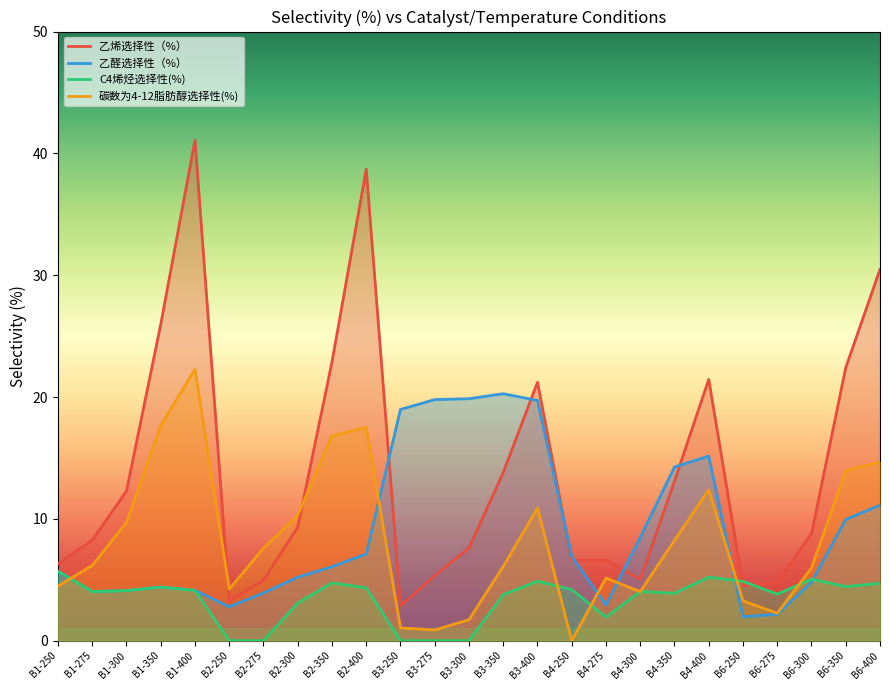

How many values in C4烯烃选择性(%) are above zero?

20